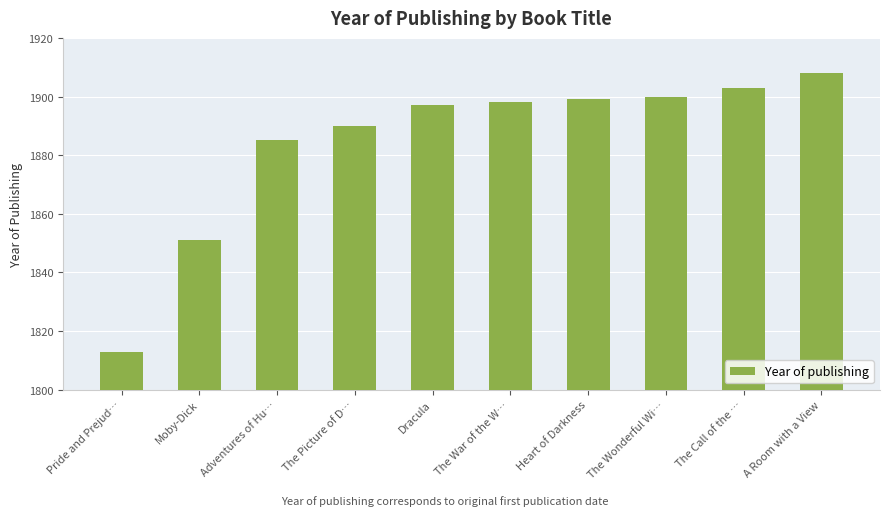

What is the minimum value shown in the chart?

1813